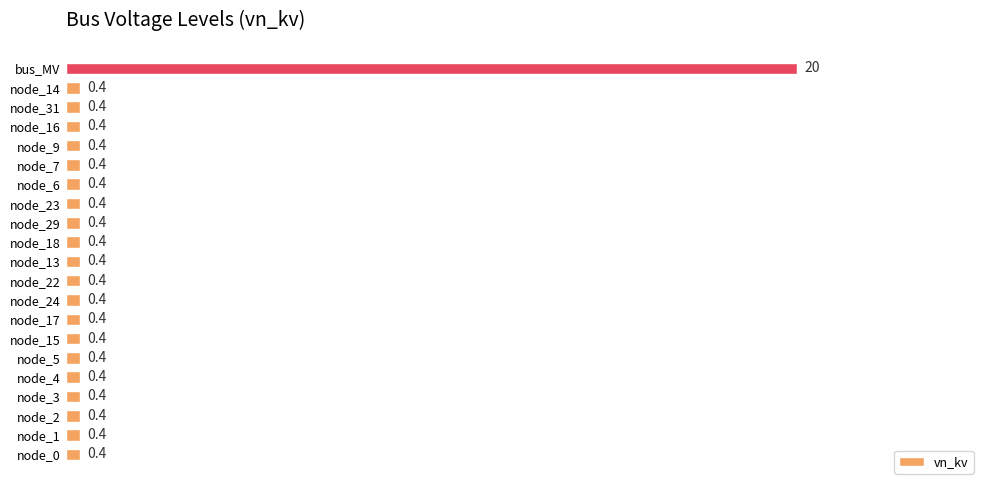

Reading bottom to top, what are all the values shown in this chart?

0.4	0.4	0.4	0.4	0.4	0.4	0.4	0.4	0.4	0.4	0.4	0.4	0.4	0.4	0.4	0.4	0.4	0.4	0.4	0.4	20.0